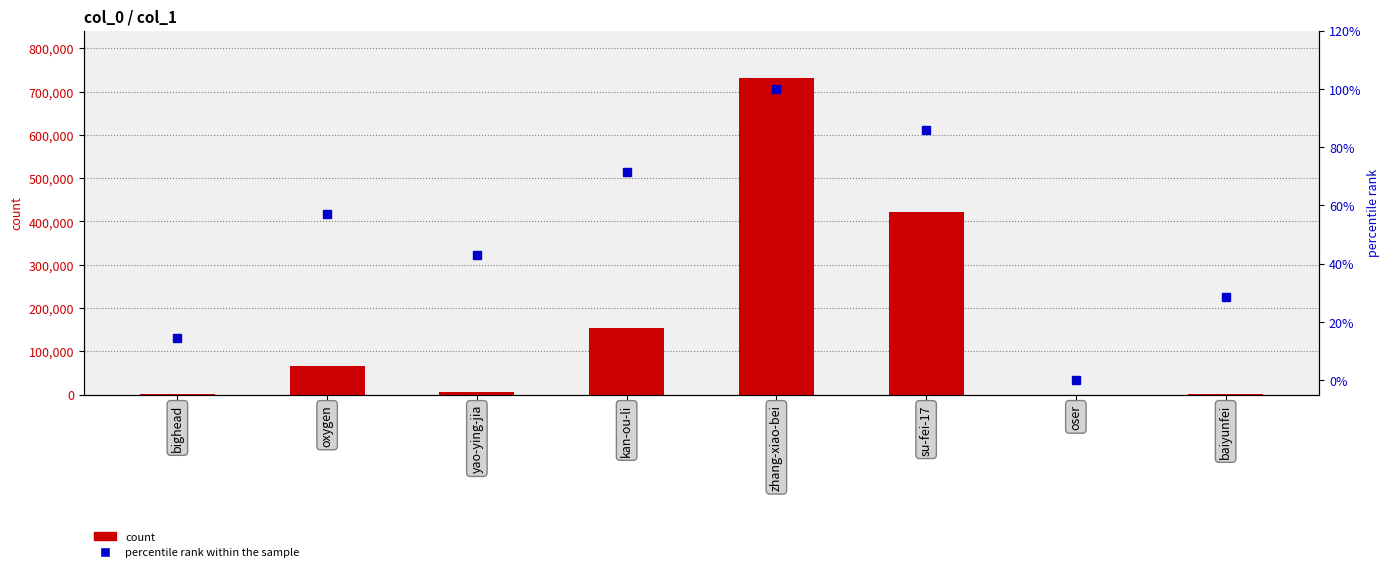

At which category does the chart reach its minimum across all series?

oser